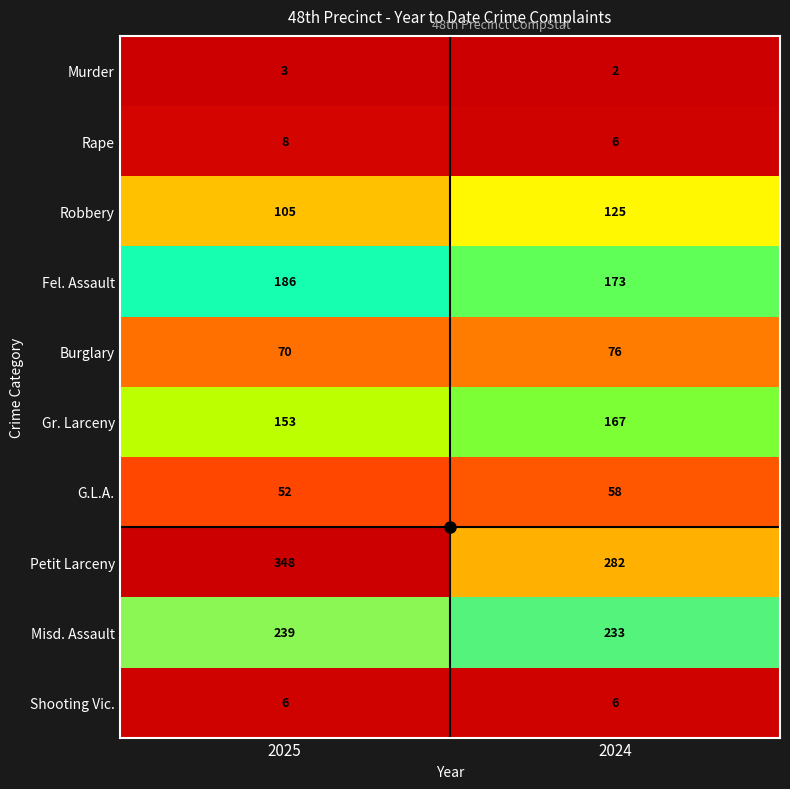

What is the difference between the maximum and minimum values in the Burglary series?

6